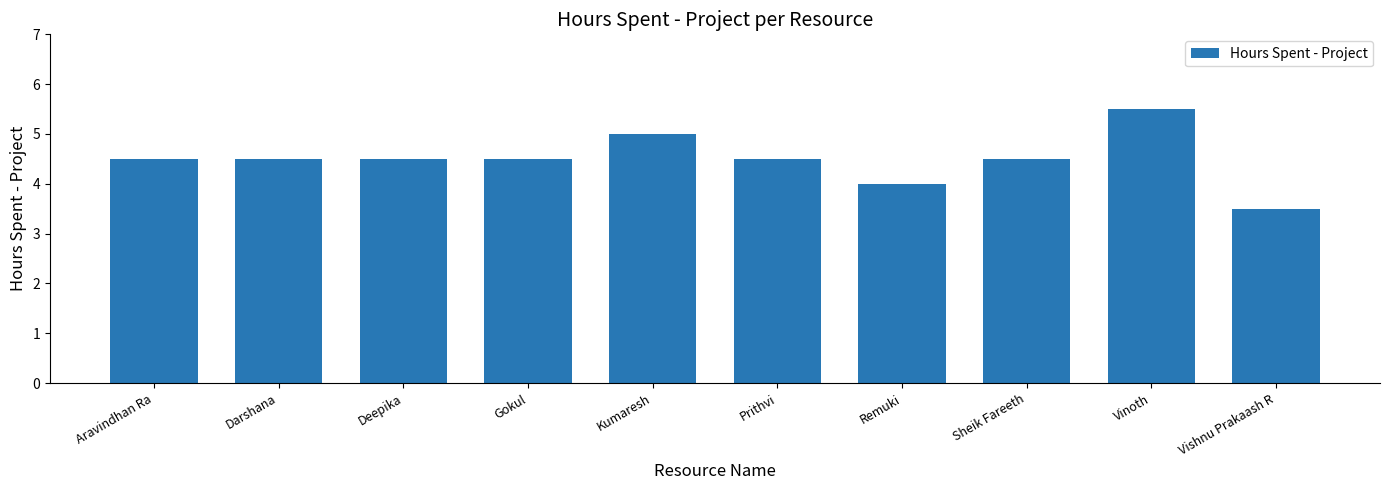

What is the difference between the maximum and minimum values?

2.0